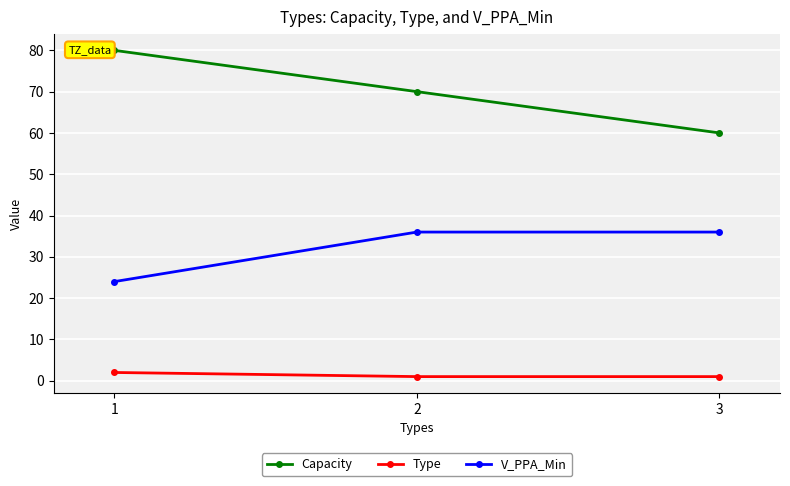

Between 1 and 3, which series saw the biggest shift?

Capacity